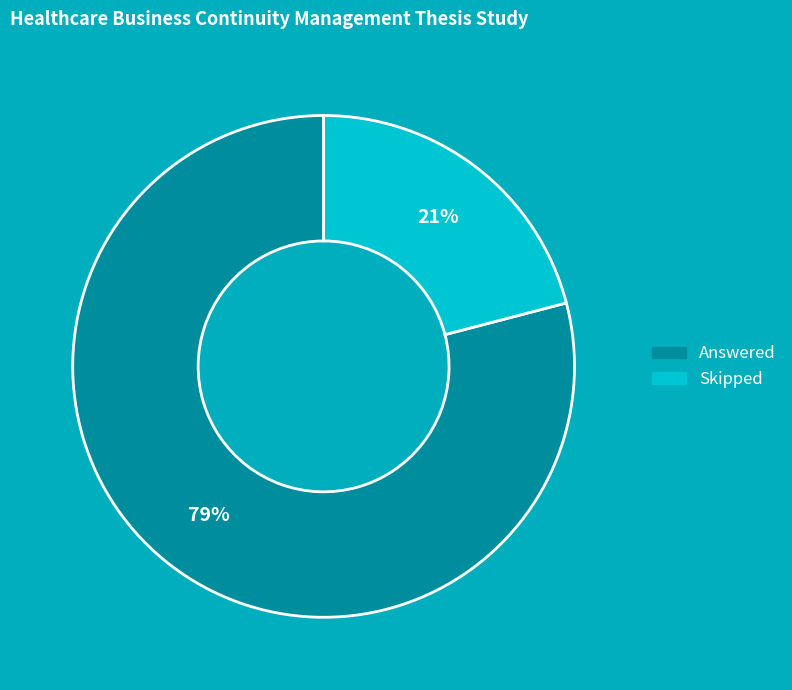

Which slice is the largest?

Answered